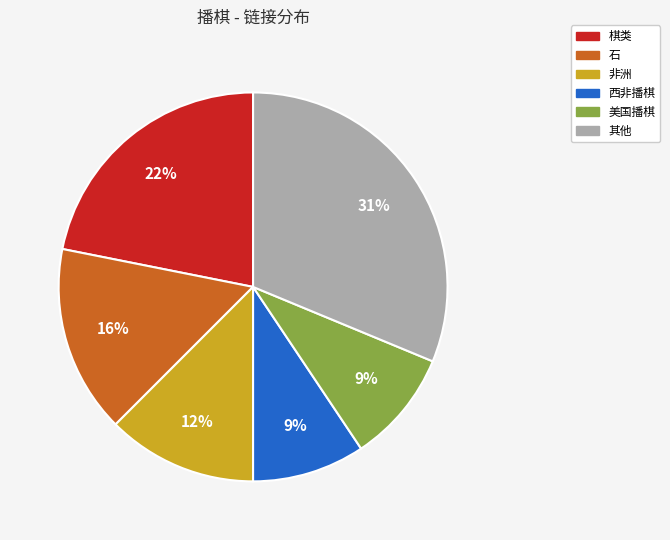

To the nearest percent, what is the average slice percentage?

17%